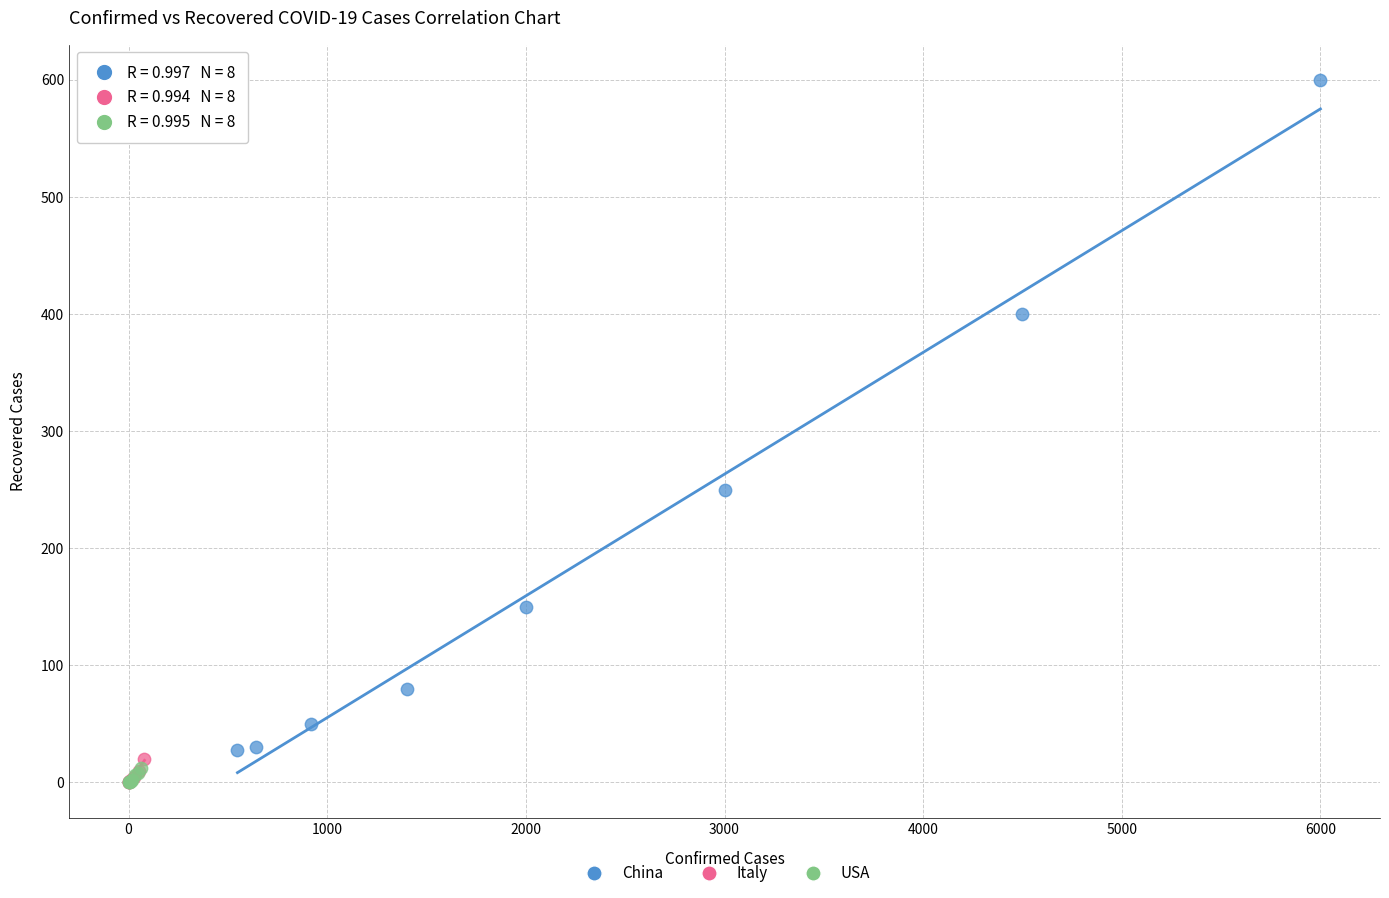

Which series contains the highest Y value?

China